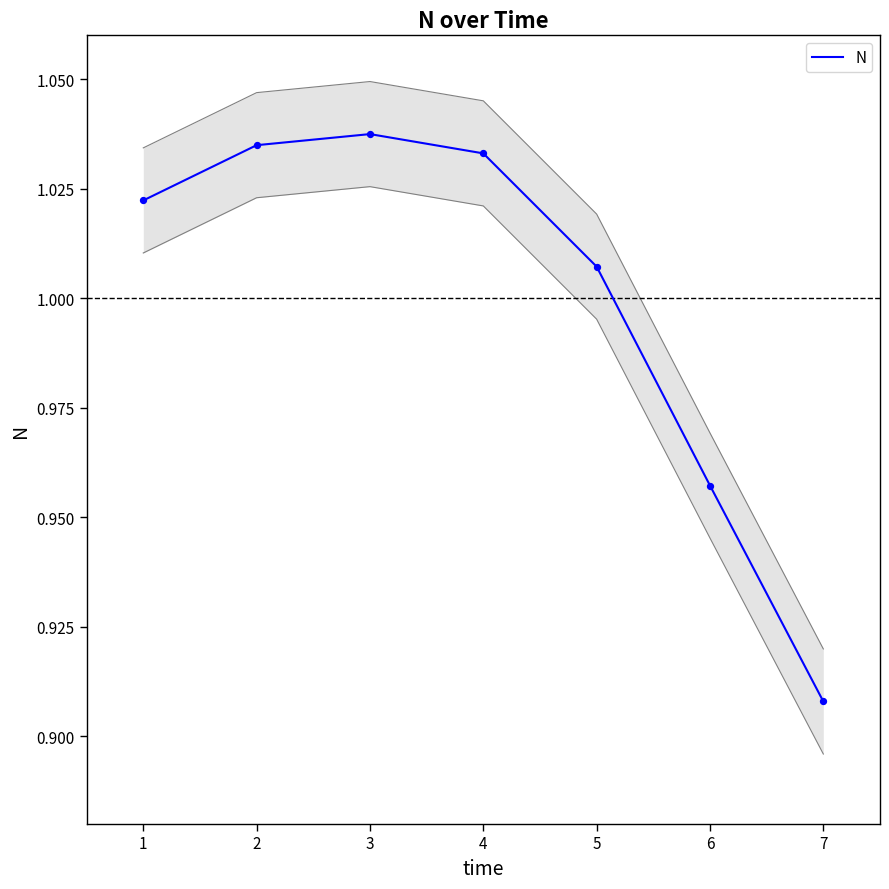

Approximately how many times larger is the value at 5 compared to 2?

1.0